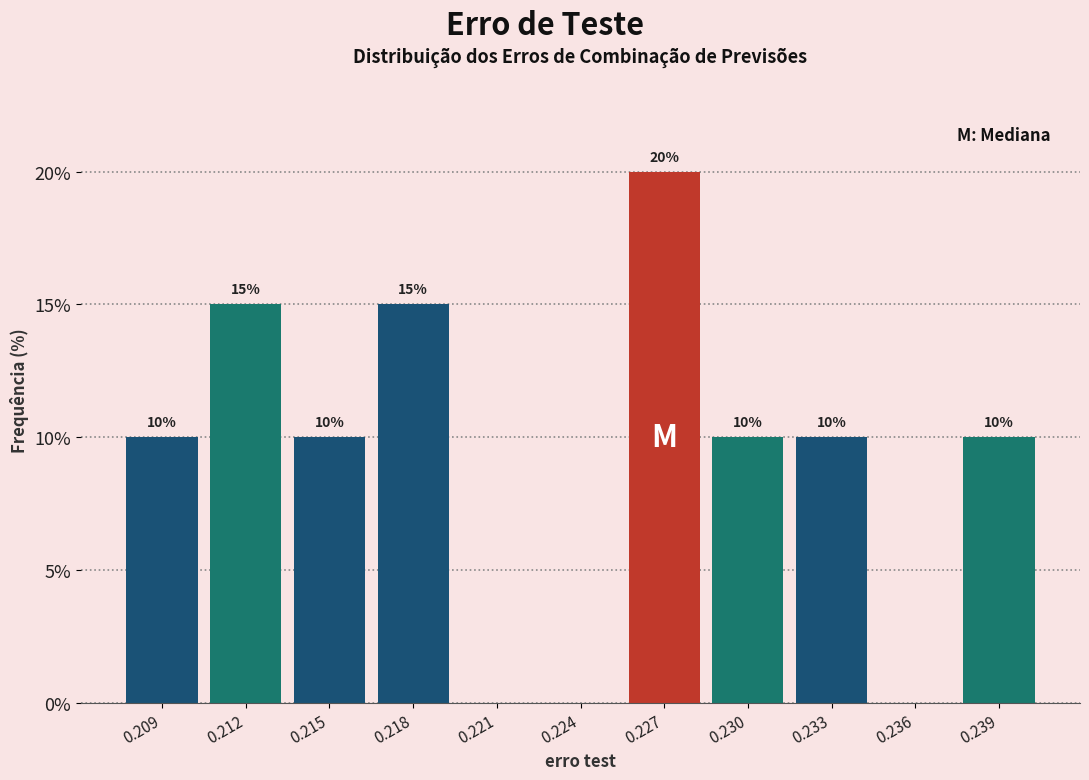

Reading right to left, list all the values displayed in this chart.

0.239=10	0.236=0	0.233=10	0.230=10	0.227=20	0.224=0	0.221=0	0.218=15	0.215=10	0.212=15	0.209=10